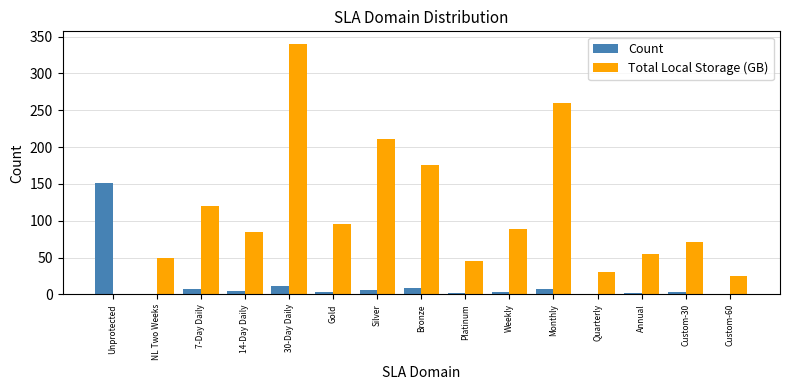

Where is Total Local Storage (GB) nearest to the value 170?

Bronze